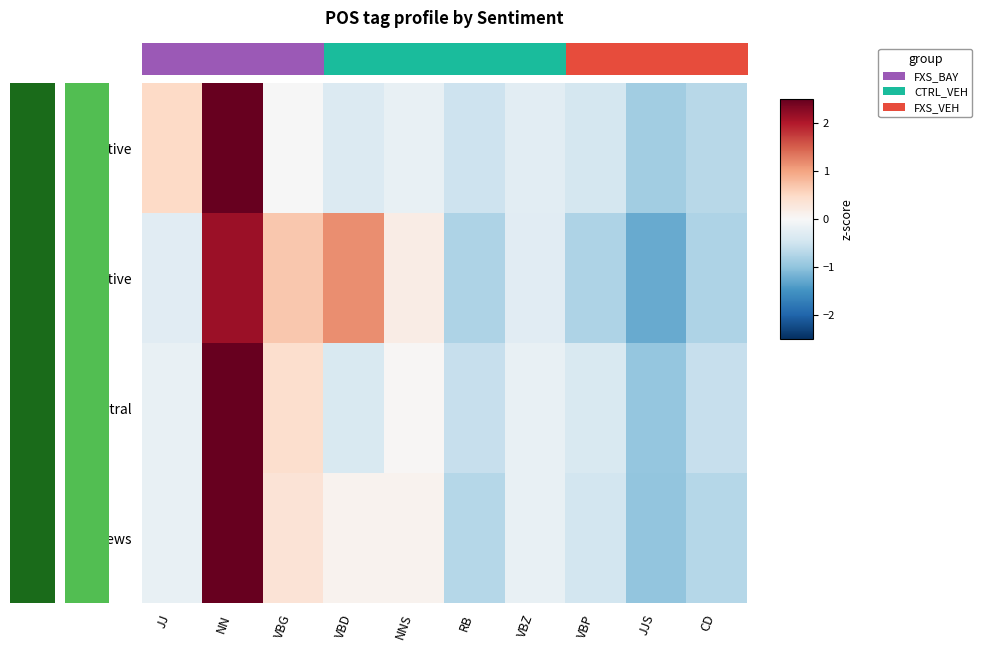

Which label corresponds to the smallest value in the chart?

JJS